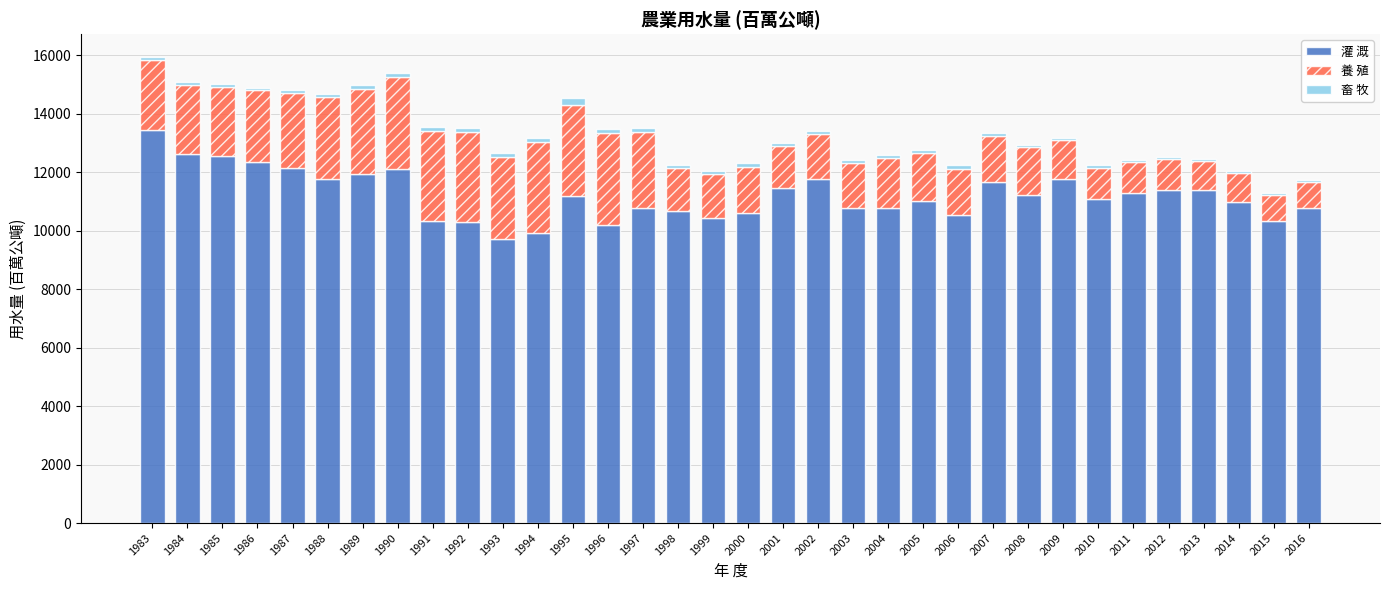

The value of 灌 溉 at 2003 is 10781. True or false?

True